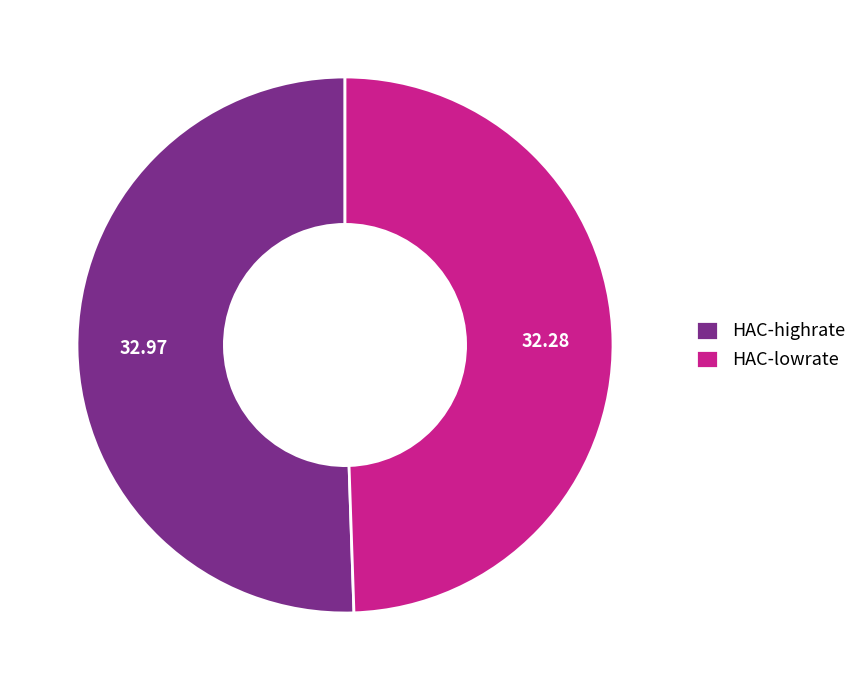

Do HAC-lowrate and HAC-highrate together represent more than half of the pie?

Yes